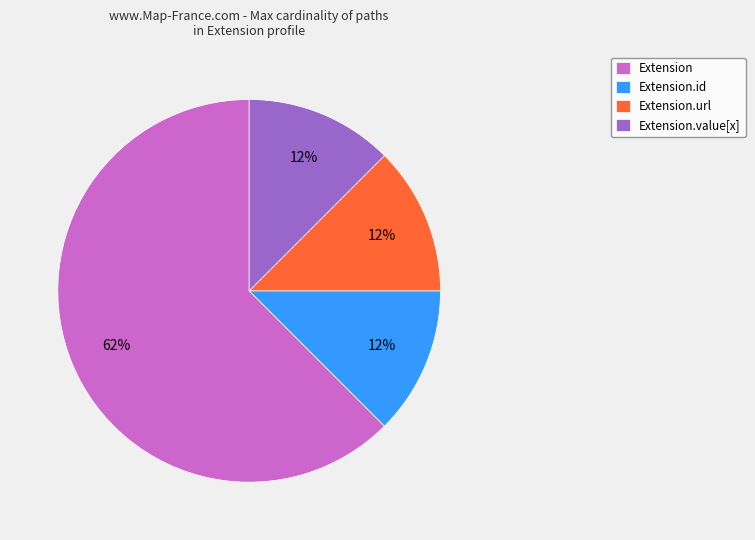

Which slice is the largest?

Extension